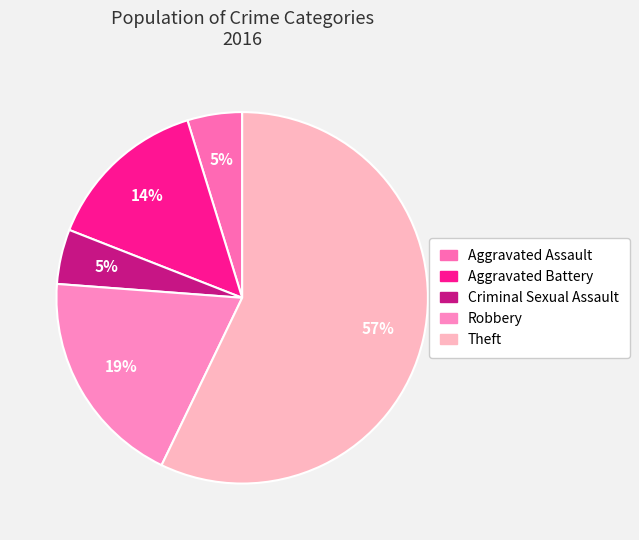

Which category has the smallest portion of the pie?

Aggravated Assault